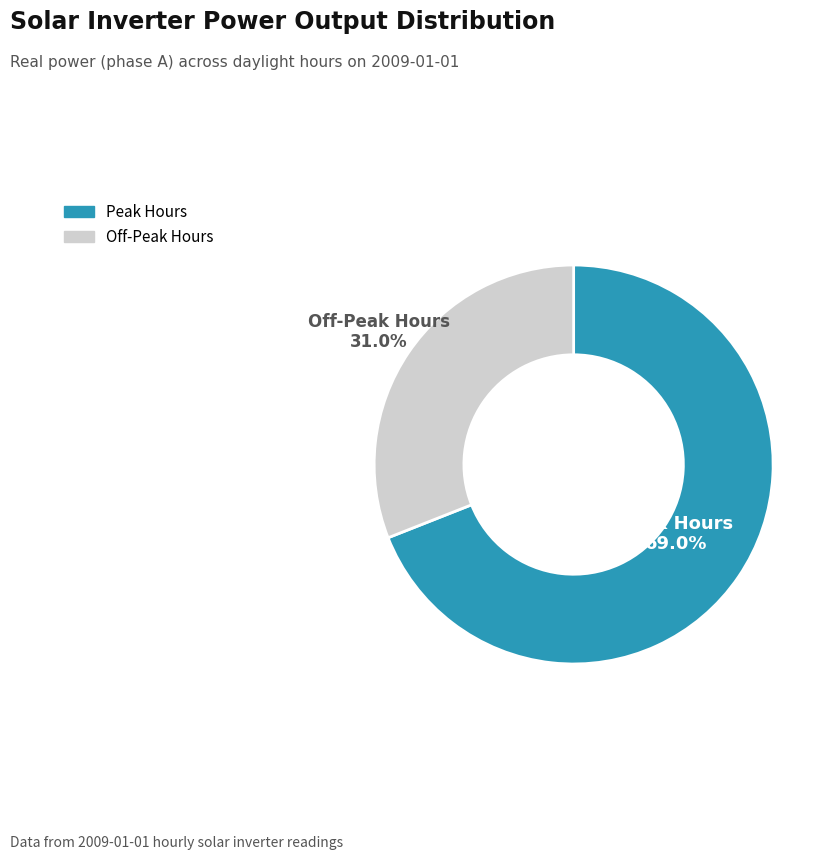

Is there any slice that represents more than half of the pie?

Yes